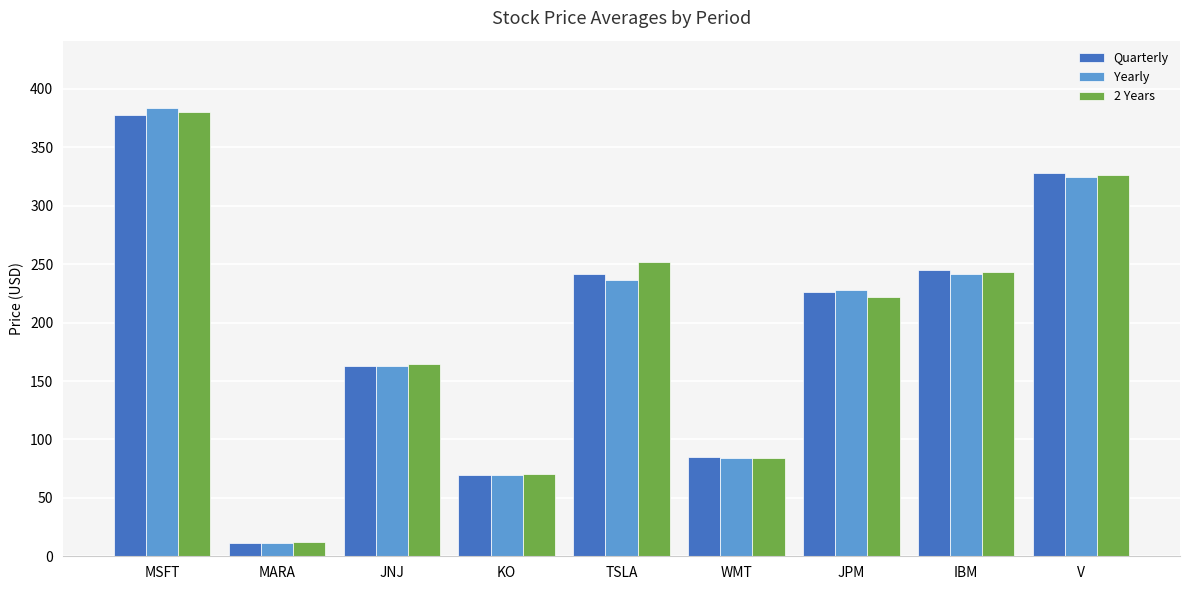

True or false: Quarterly has a value of 245.3 at IBM.

True